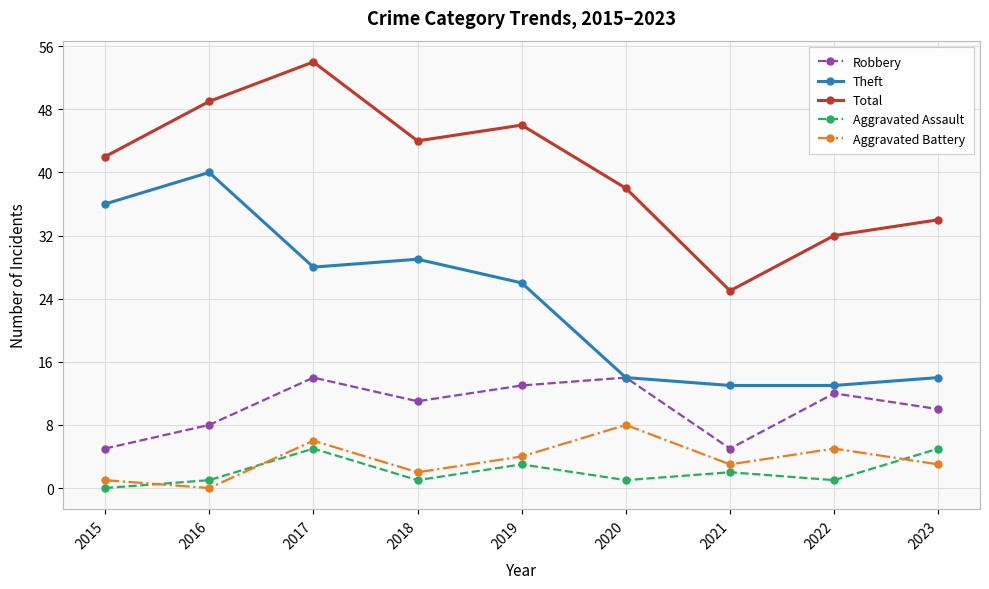

Read the Total value at 2020.

38